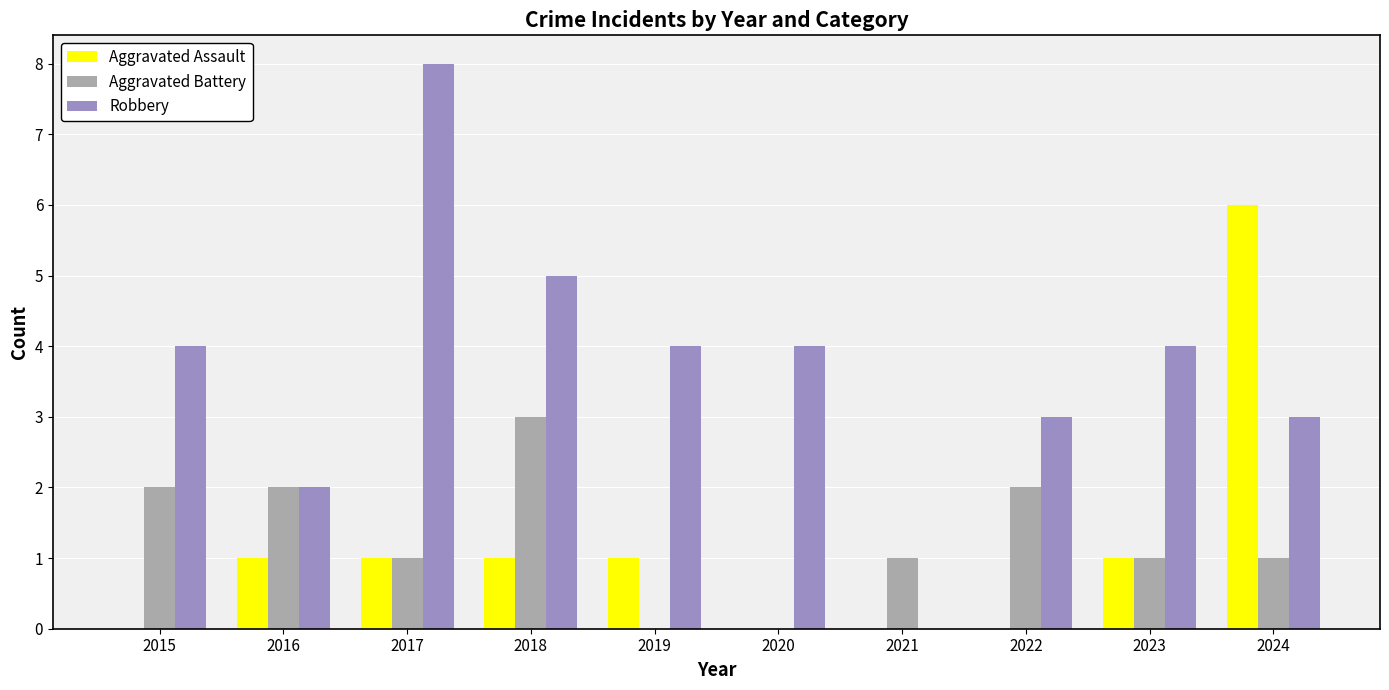

The Robbery series shows 4 at 2015. True or false?

True